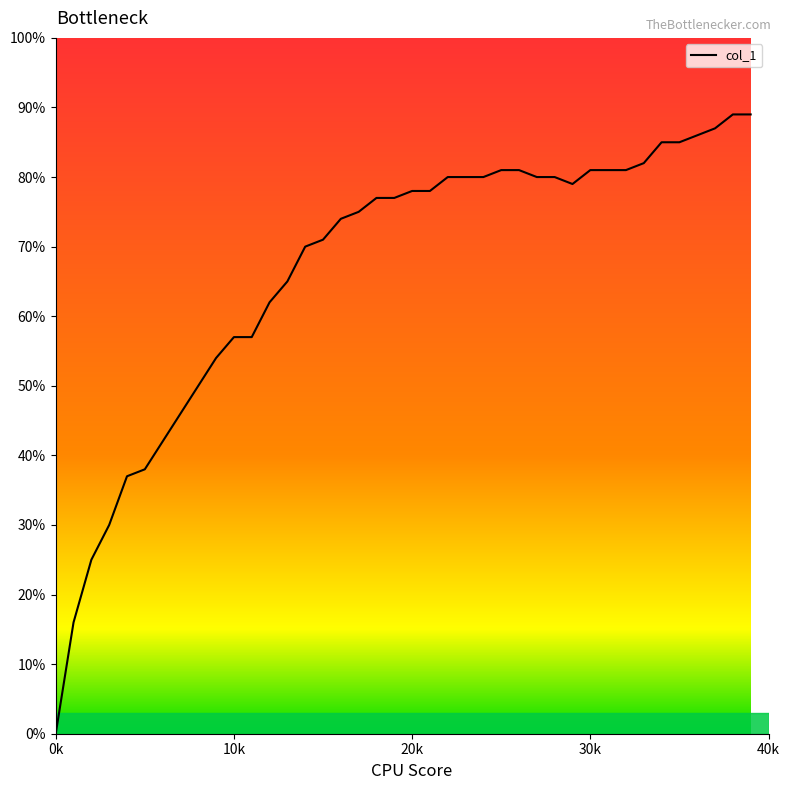

The value at 9 is 0.5. True or false?

True